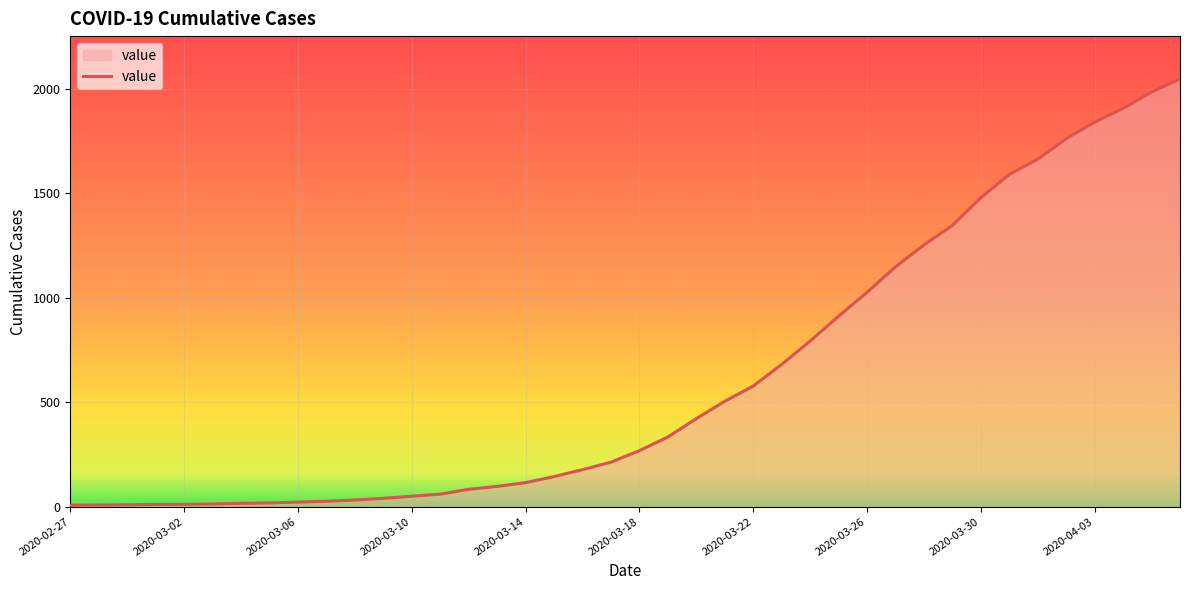

What is the difference between the maximum and minimum values?

2039